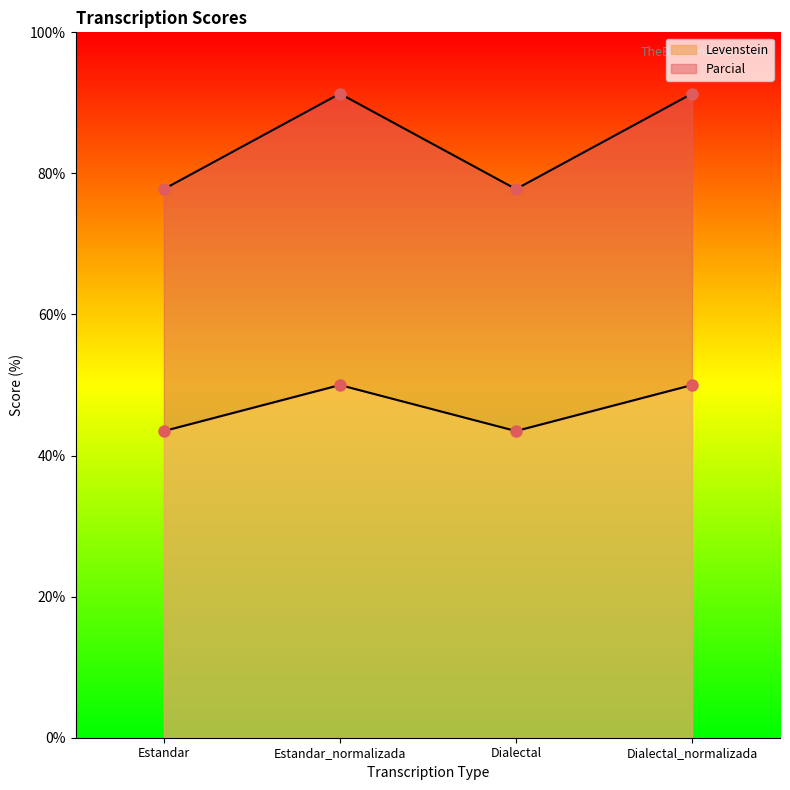

What is the total value across all series at Estandar_normalizada?

91.3